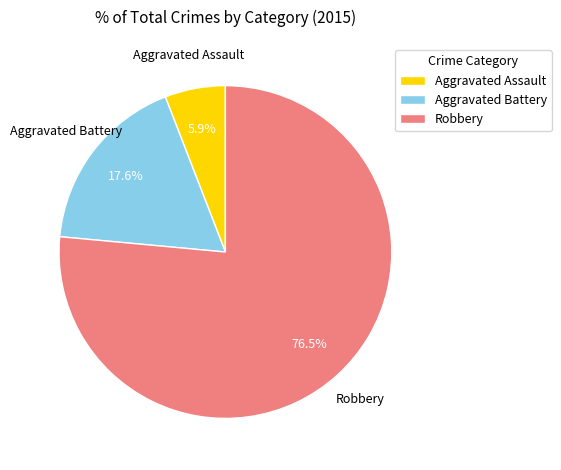

How many slices are in this pie chart?

3